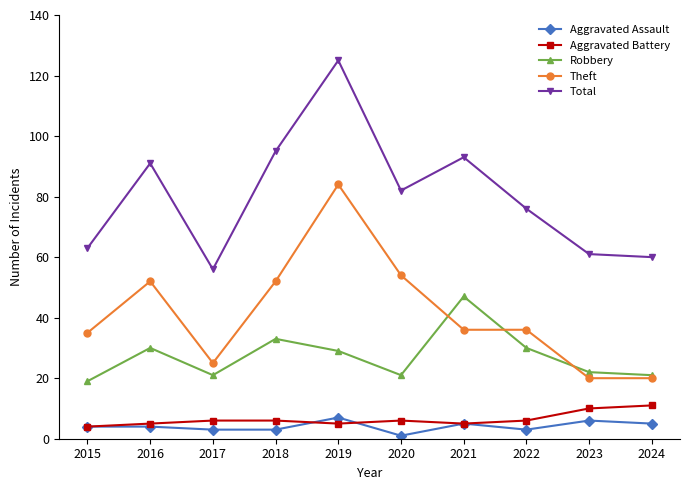

What is the average value of the Robbery series?

27